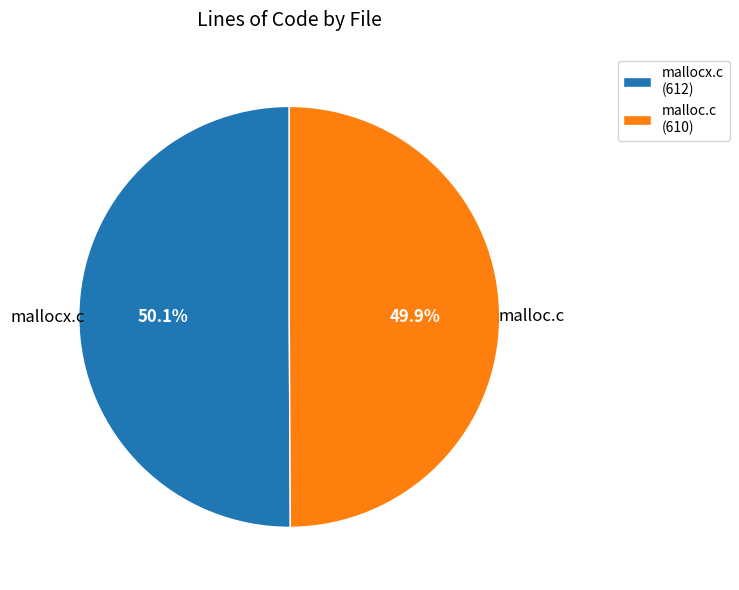

Does any single category account for the majority?

Yes